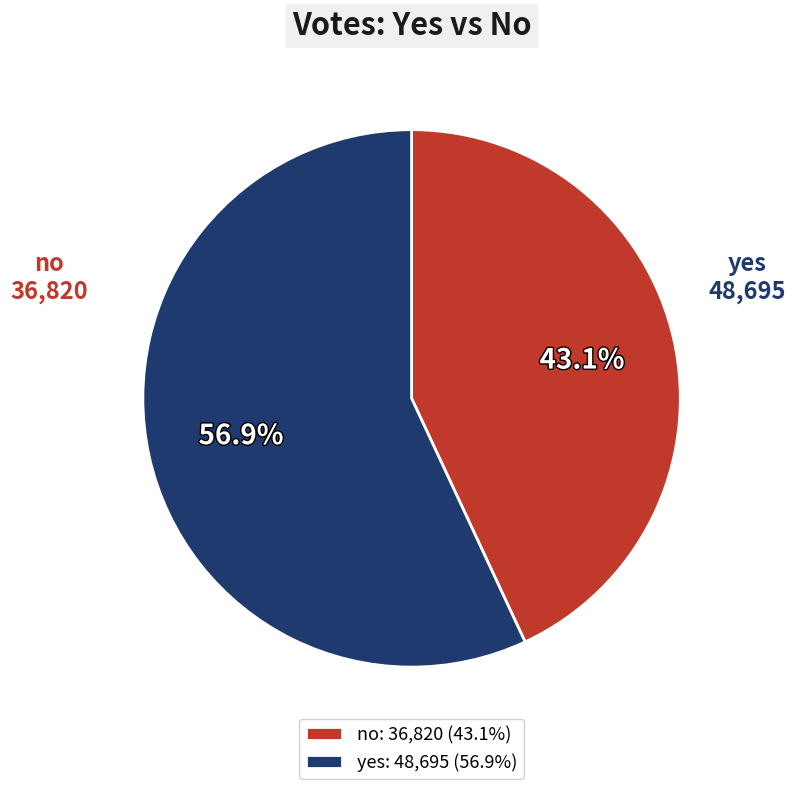

Approximately how many times larger is the value at no compared to yes?

0.8